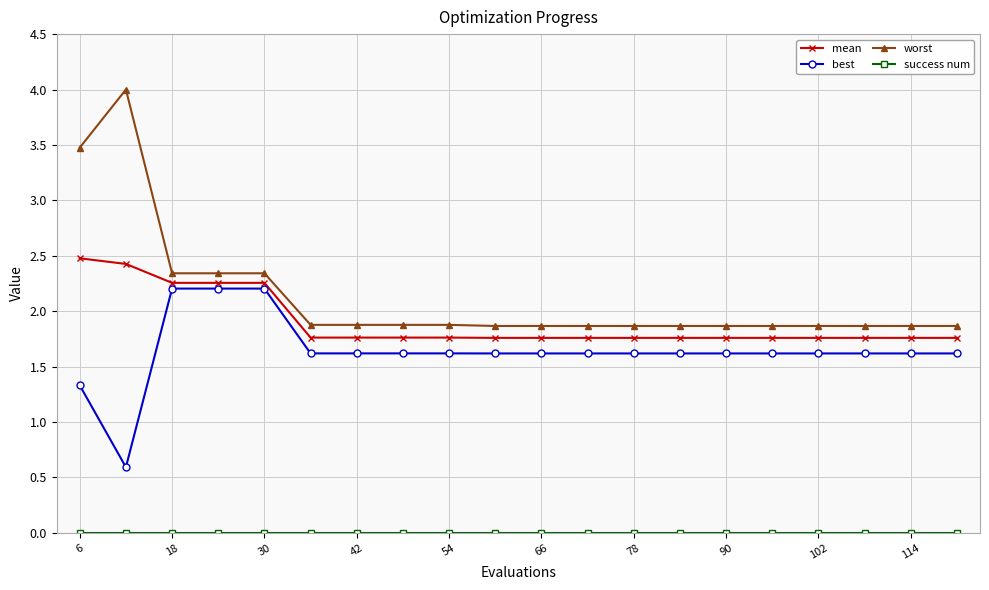

Which series has the largest range (max minus min)?

worst